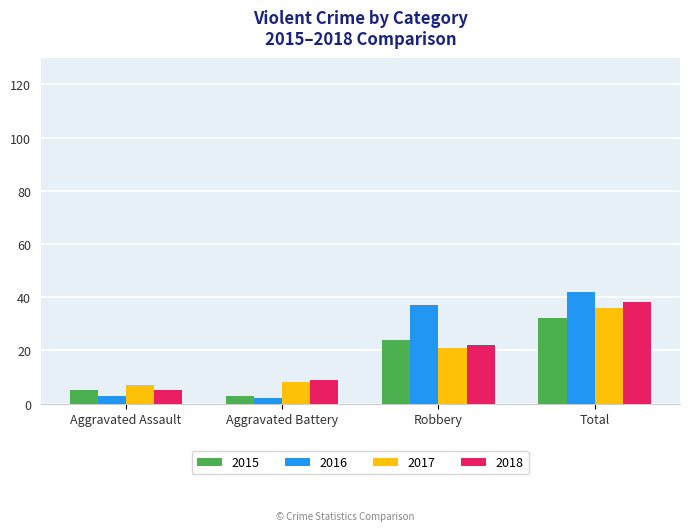

List the labels in order of 2018 value, largest first.

Total, Robbery, Aggravated Battery, Aggravated Assault